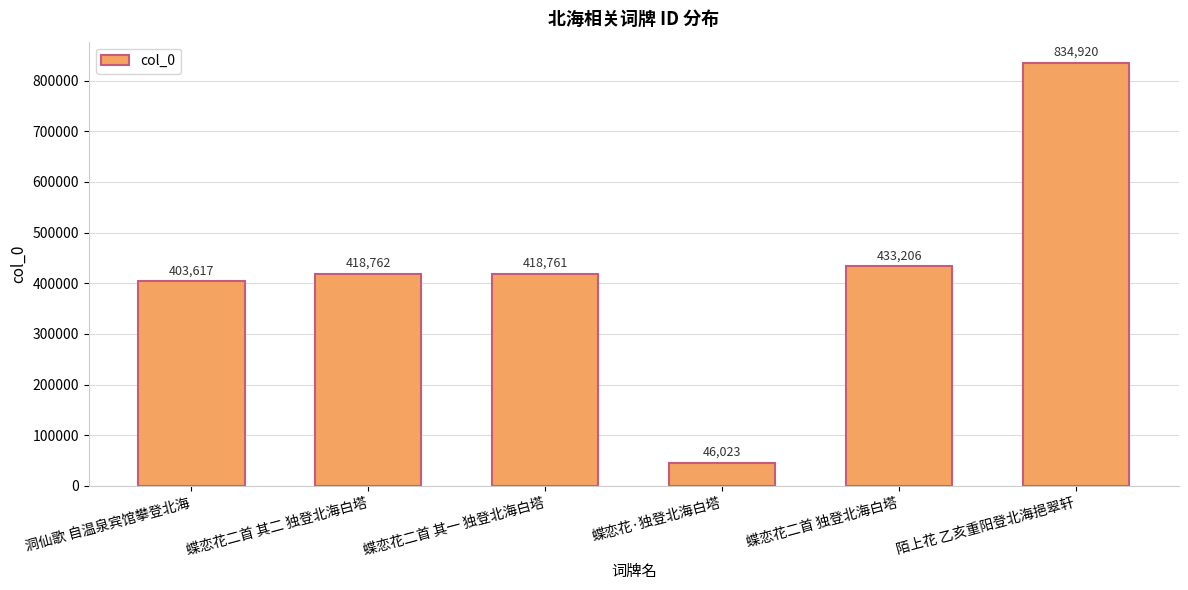

What is the change in value from 洞仙歌 自温泉宾馆攀登北海 to 陌上花 乙亥重阳登北海挹翠轩?

+431303